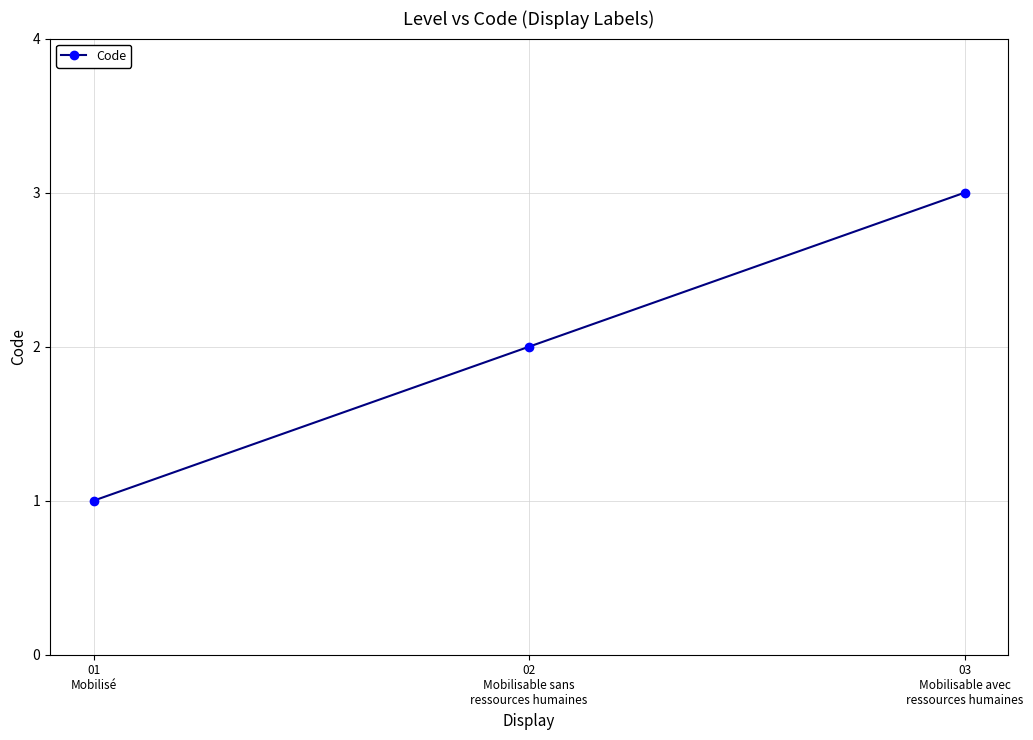

What is the minimum value shown in the chart?

1